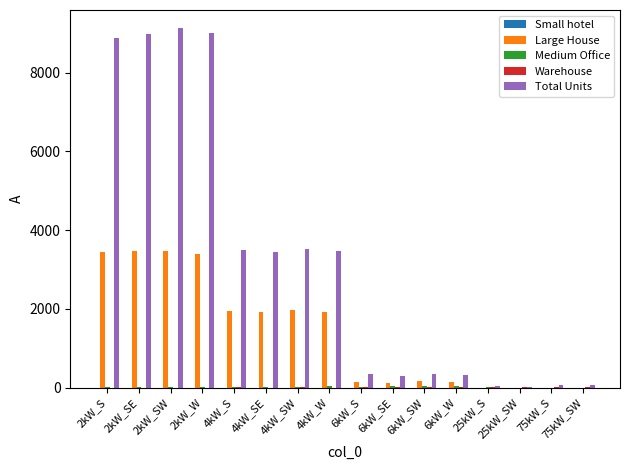

Which series has the largest total across all categories?

Total Units